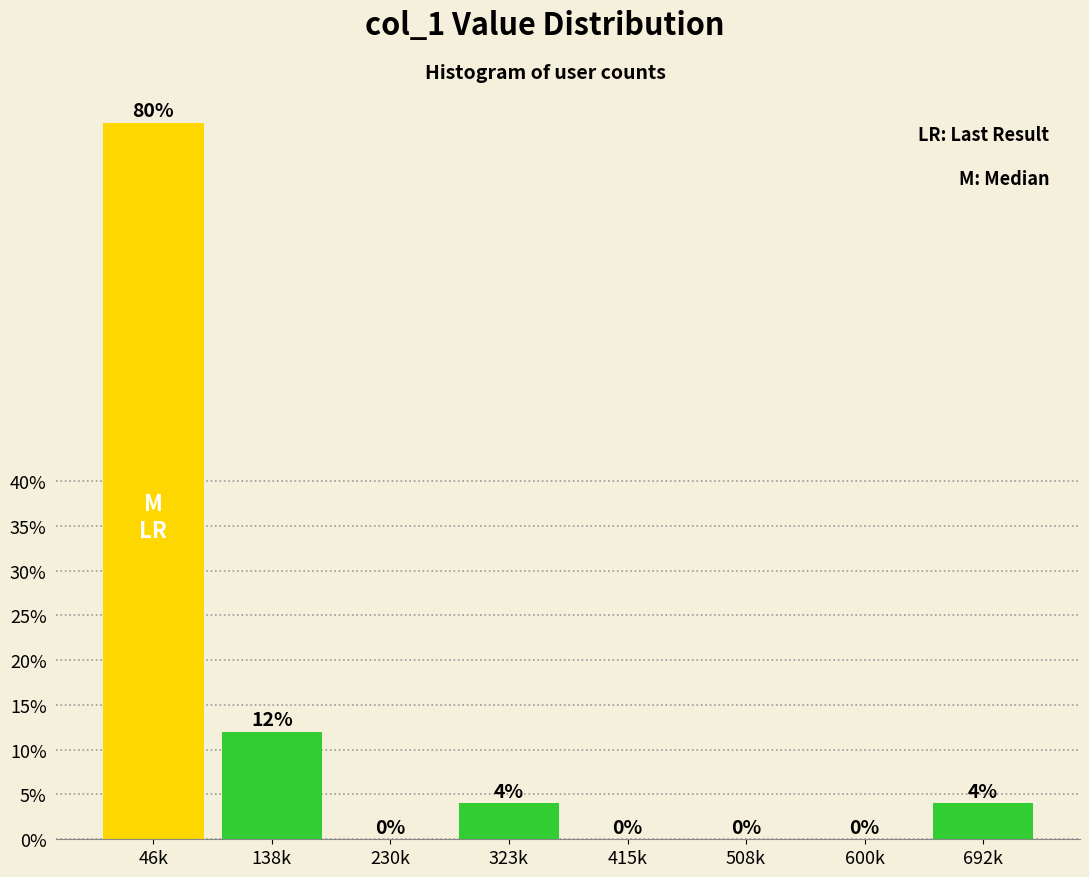

Reading left to right, extract all data points from this chart.

46k=80	138k=12	230k=0	323k=4	415k=0	508k=0	600k=0	692k=4